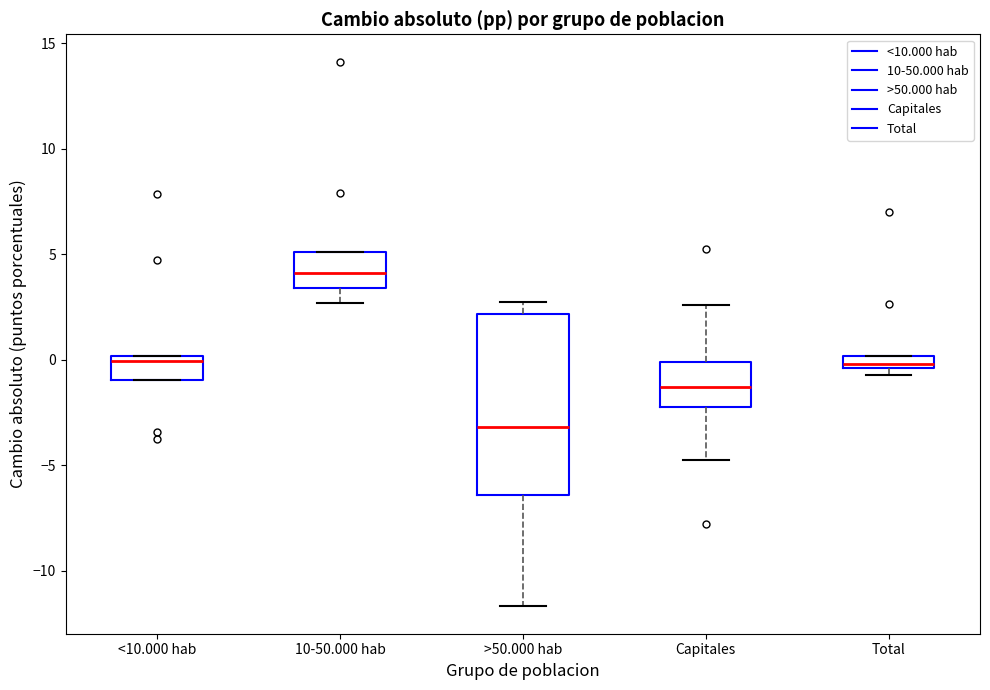

Comparing the boxes themselves (not the whiskers), which one is the tallest?

>50.000 hab